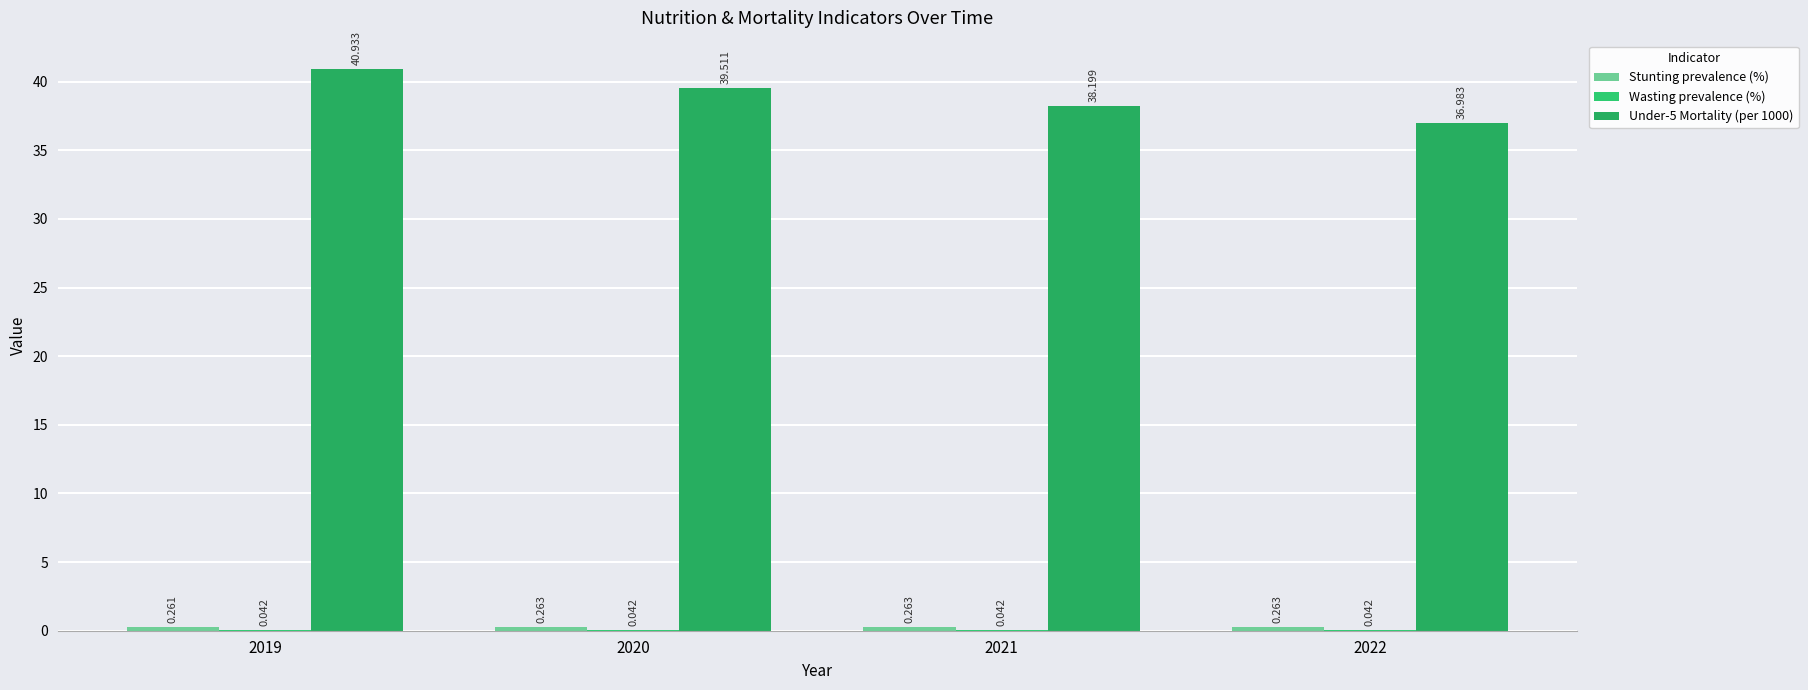

Are the bars horizontal?

No